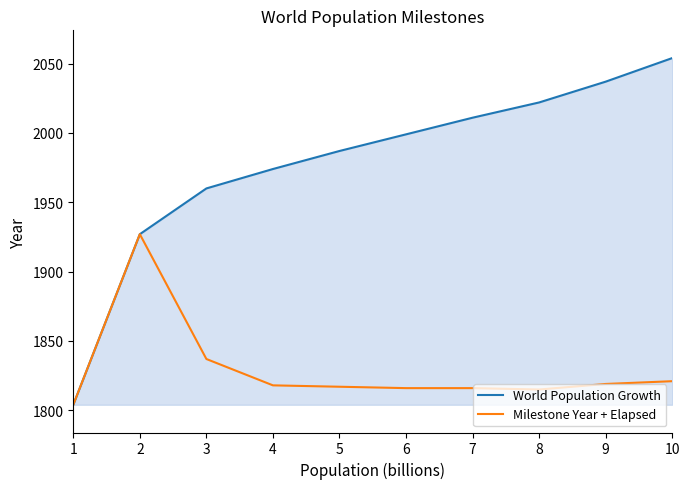

Rank the series at 4 from lowest to highest value.

Milestone Year + Elapsed, World Population Growth